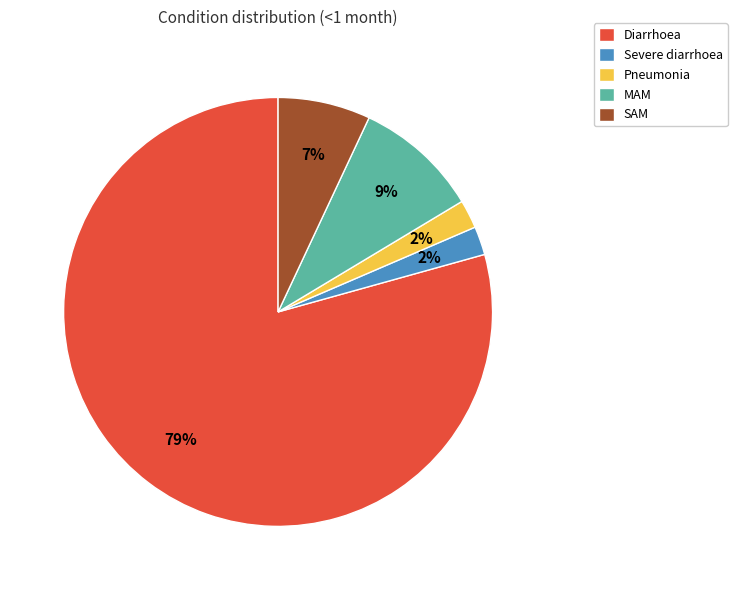

What percentage is the Pneumonia slice, to the nearest percent?

2%